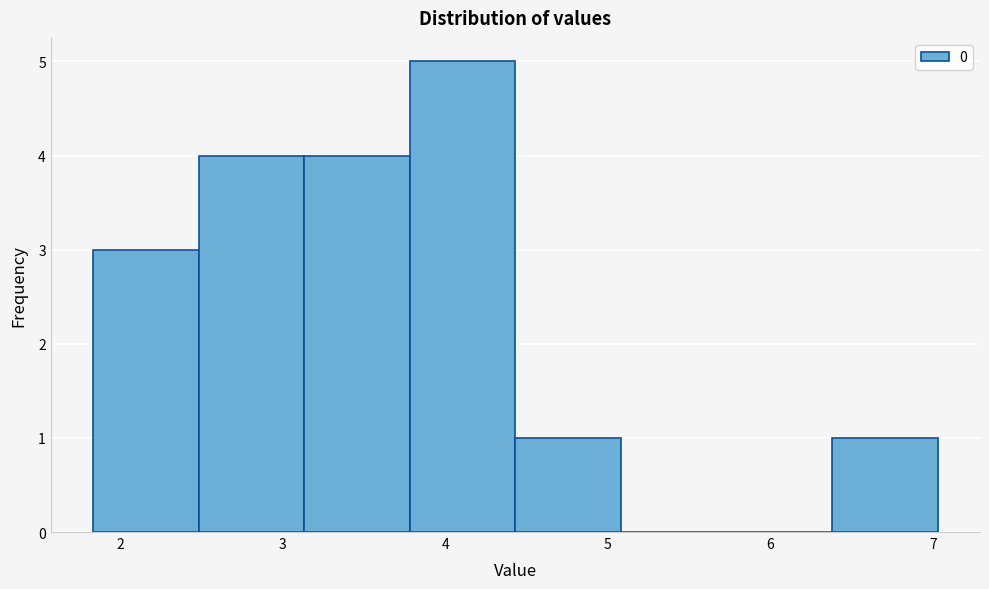

What is the height of the bar covering 2.5 to 3.1 on the x-axis? Neither the bar edges nor the heights are printed on the chart, so give them approximately, as read against the axes.

4